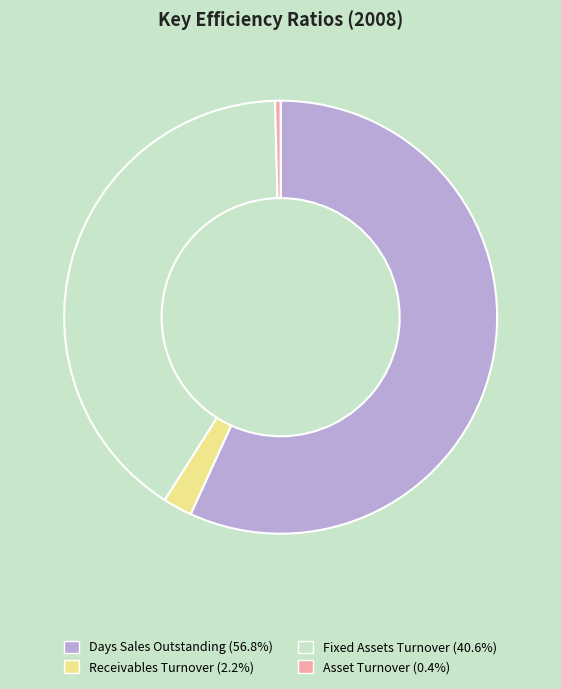

Between Receivables Turnover and Asset Turnover, which is larger?

Receivables Turnover